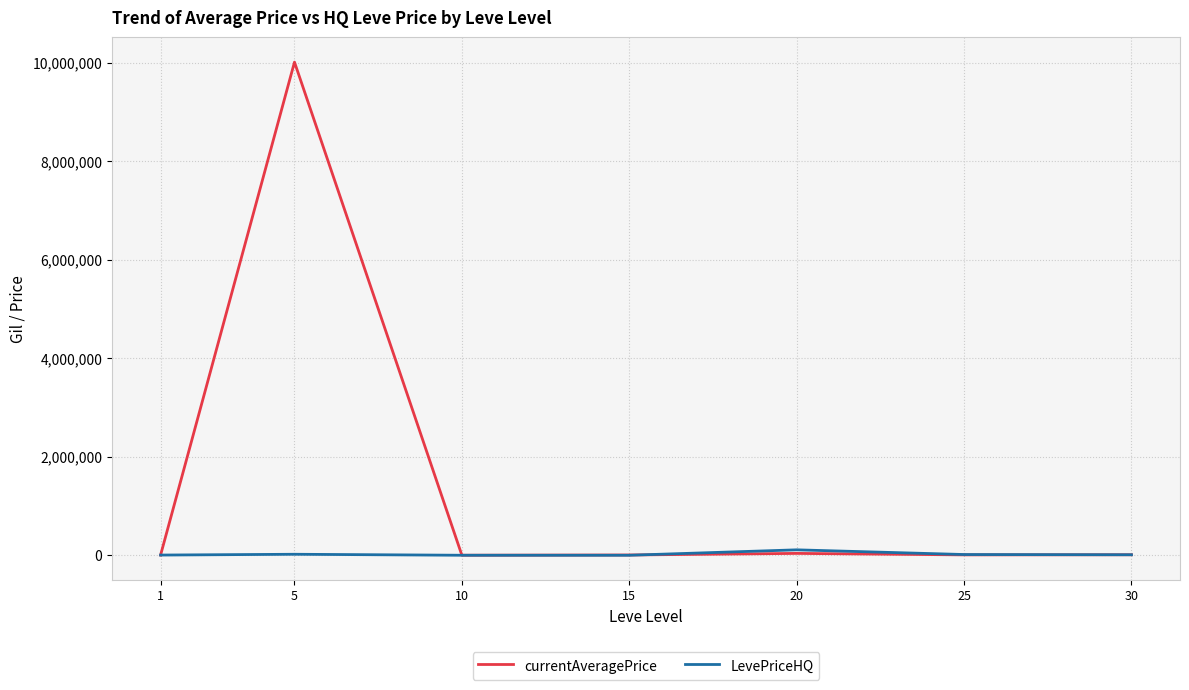

At which category is the sum across all series the highest?

5